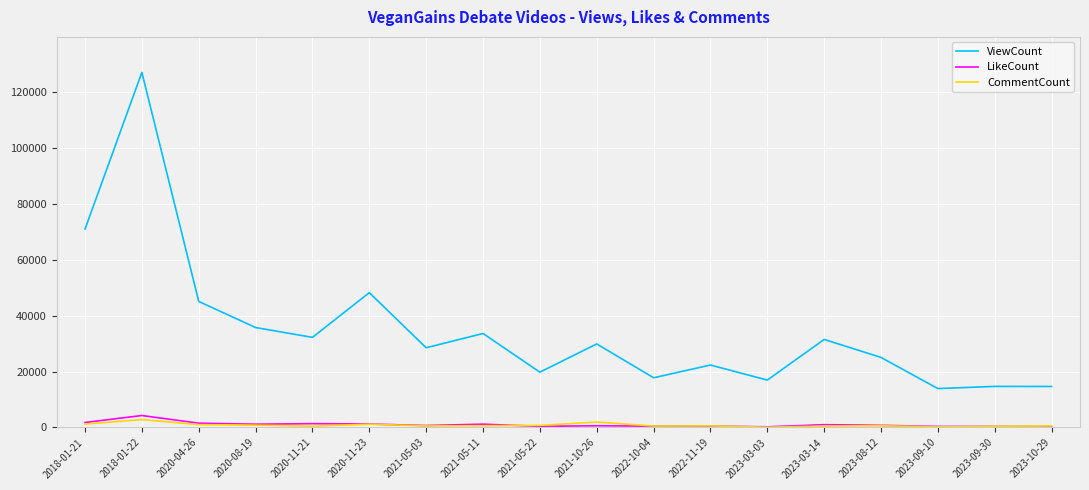

Which series has the largest range (max minus min)?

ViewCount